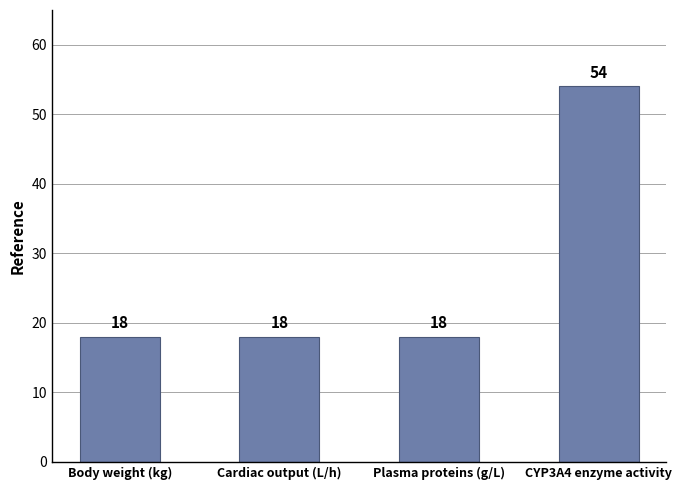

True or false: the data shows 75 at CYP3A4 enzyme activity.

False